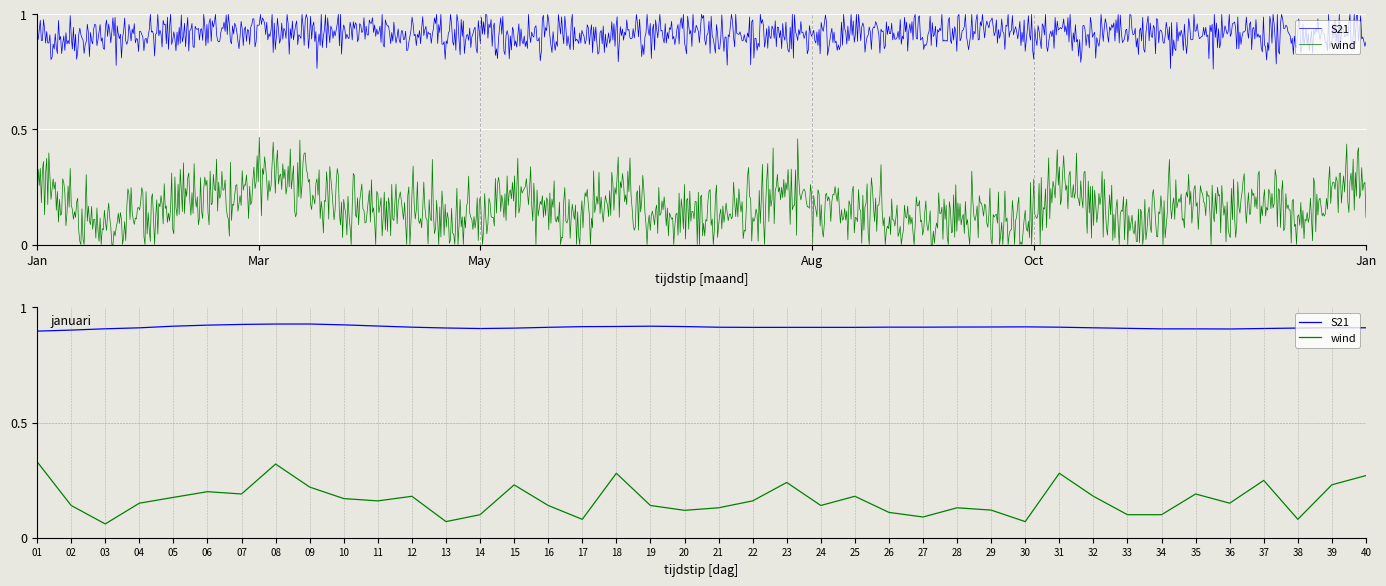

Does the chart display data point markers on the line(s)?

No